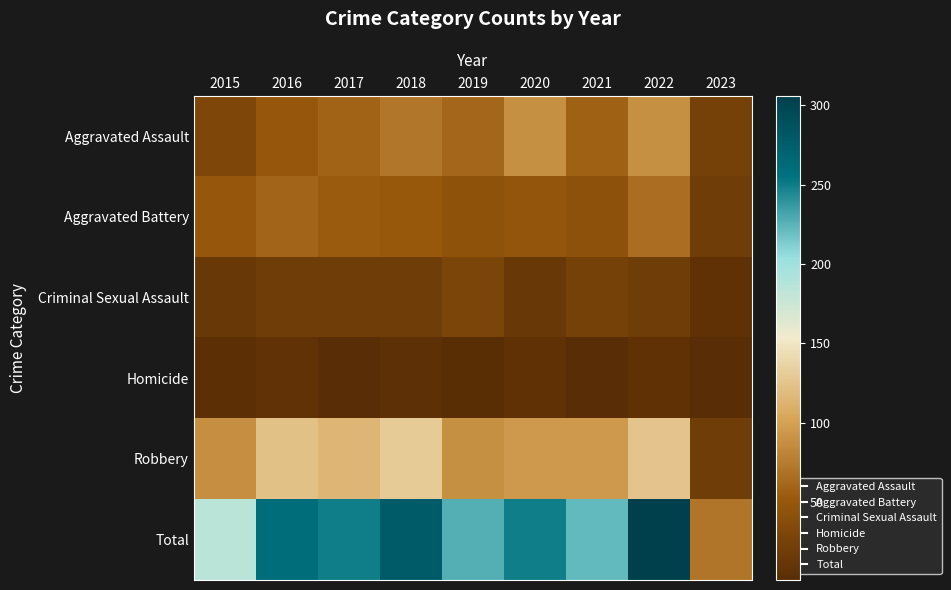

Reading left to right, extract all data points from this chart.

Aggravated Assault: 2015=31	2016=50	2017=59	2018=72	2019=61	2020=88	2021=58	2022=89	2023=24
Aggravated Battery: 2015=50	2016=60	2017=54	2018=52	2019=45	2020=48	2021=43	2022=66	2023=20
Criminal Sexual Assault: 2015=13	2016=19	2017=19	2018=19	2019=29	2020=13	2021=24	2022=20	2023=6
Homicide: 2015=4	2016=8	2017=2	2018=5	2019=3	2020=6	2021=2	2022=6	2023=1
Robbery: 2015=87	2016=123	2017=115	2018=130	2019=89	2020=94	2021=95	2022=125	2023=20
Total: 2015=185	2016=260	2017=249	2018=278	2019=227	2020=249	2021=222	2022=306	2023=71